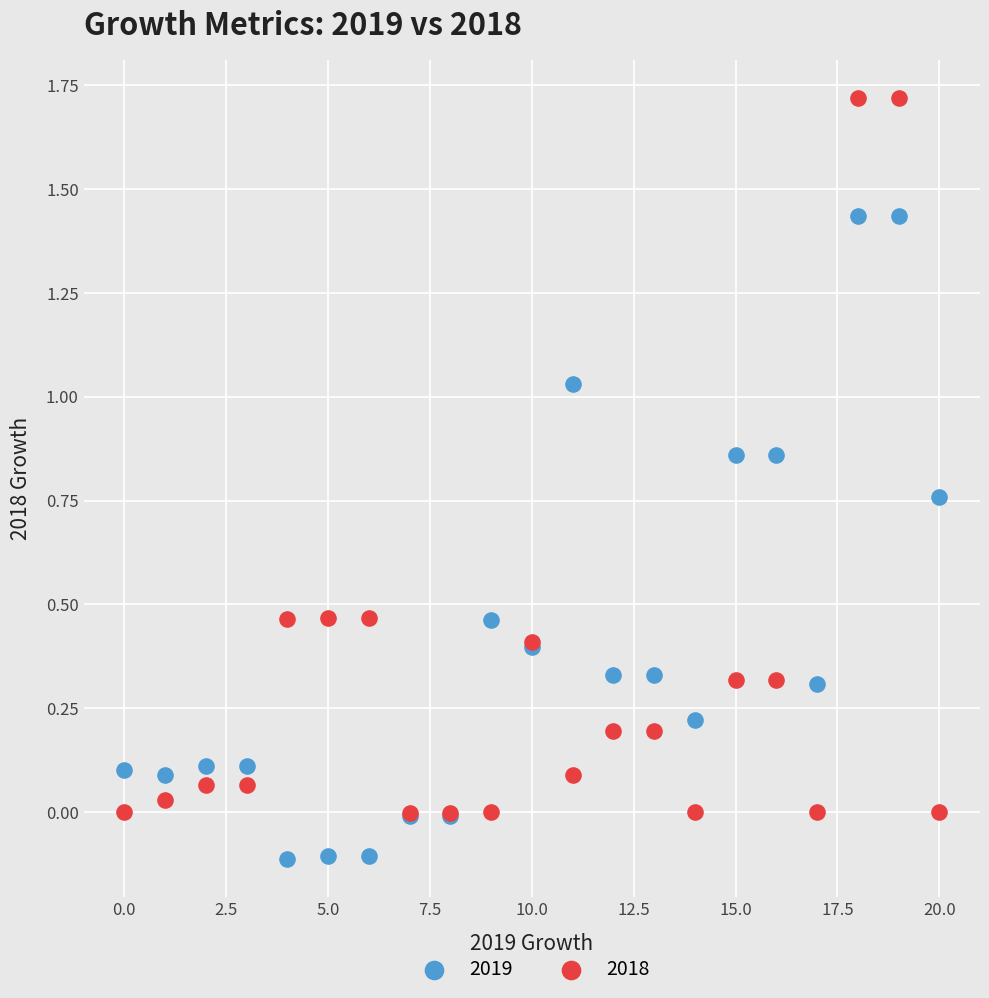

Which series has the largest Y range (max minus min)?

2018